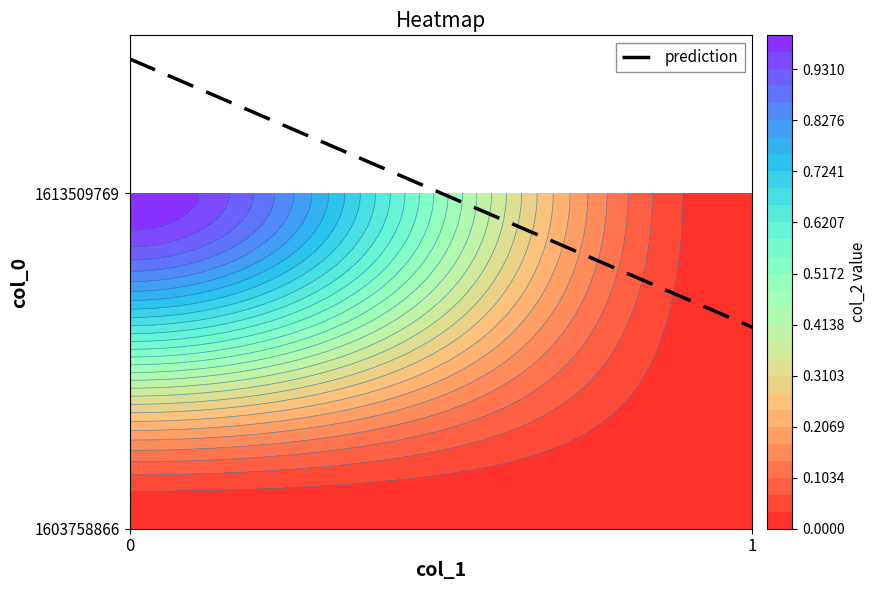

Reading right to left, what are all the values shown in this chart?

1603758866: 1=0	0=0
1613509769: 1=0	0=1